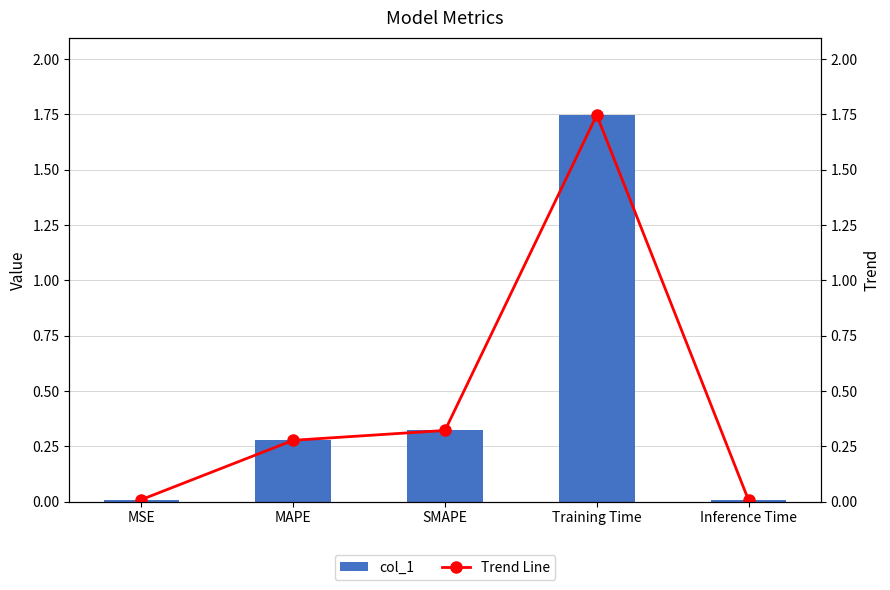

At which category is the sum across all series the highest?

Training Time